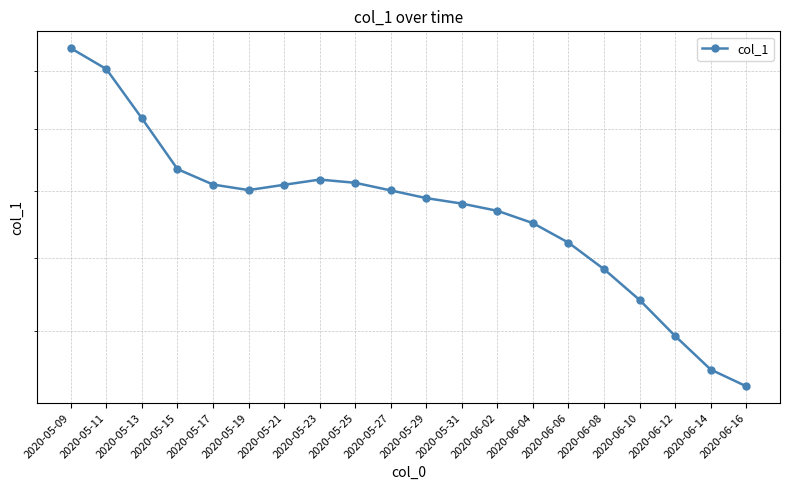

The chart shows a value of 21.8 at 2020-06-04. True or false?

False